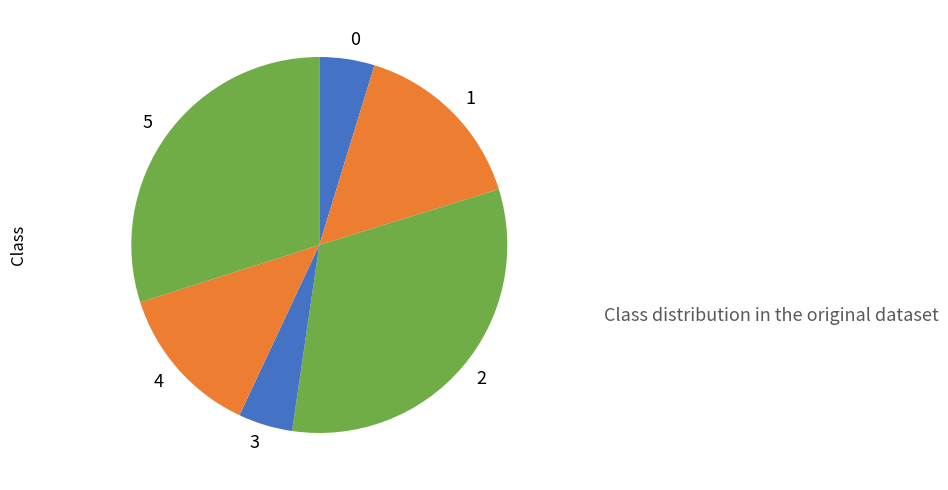

Between 2 and 3, which is larger?

2